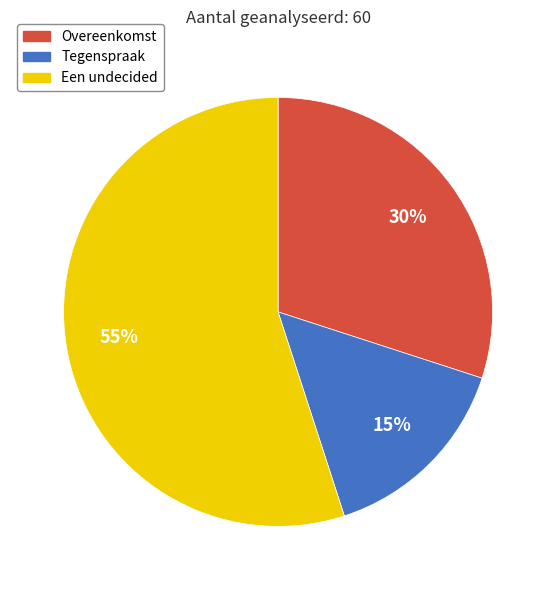

To the nearest percent, what is the average slice percentage?

33%